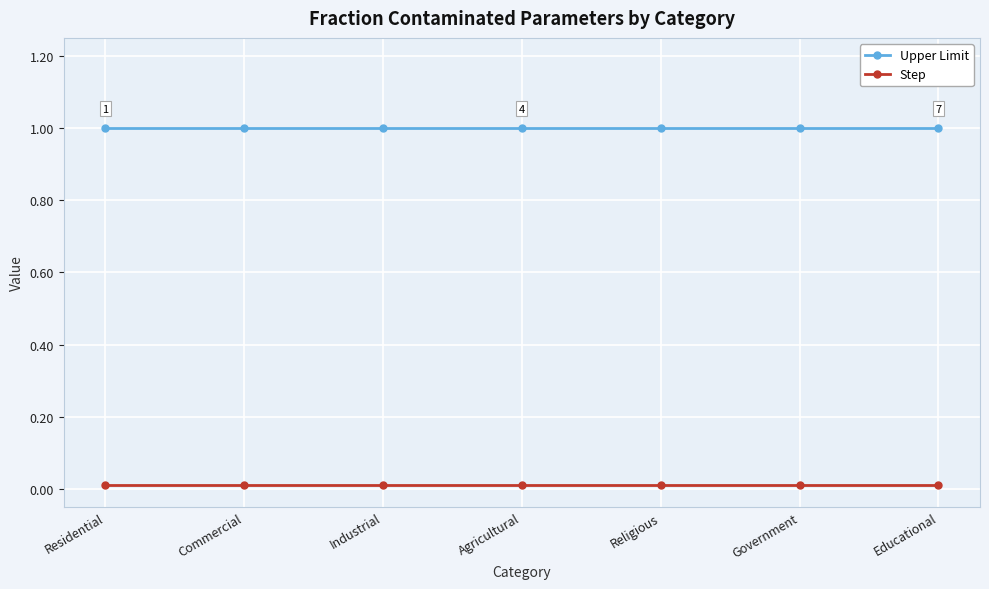

How many categories are shown in the chart?

7